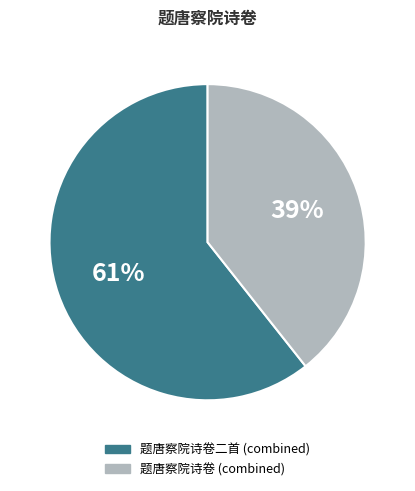

How many slices are in this pie chart?

2